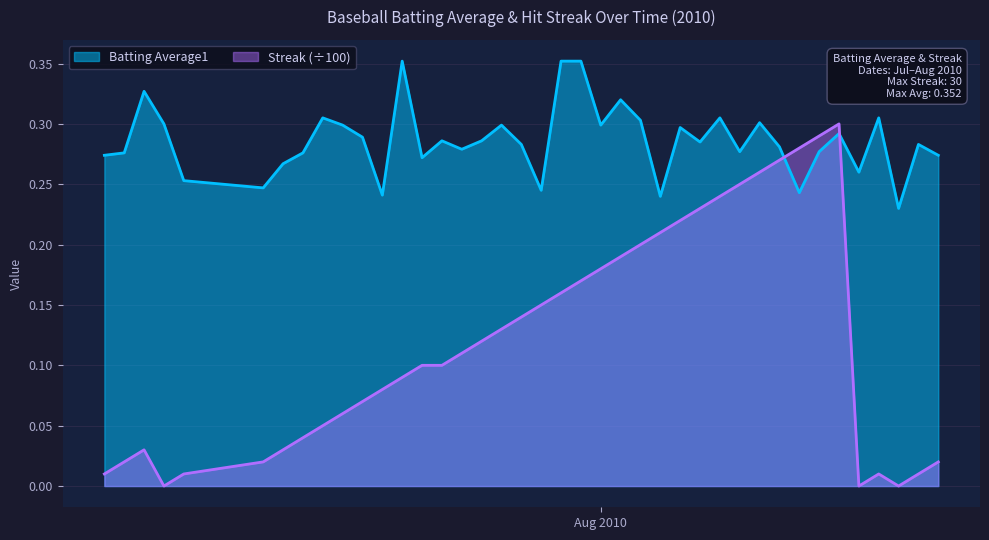

Which series has the largest total across all categories?

Batting Average1